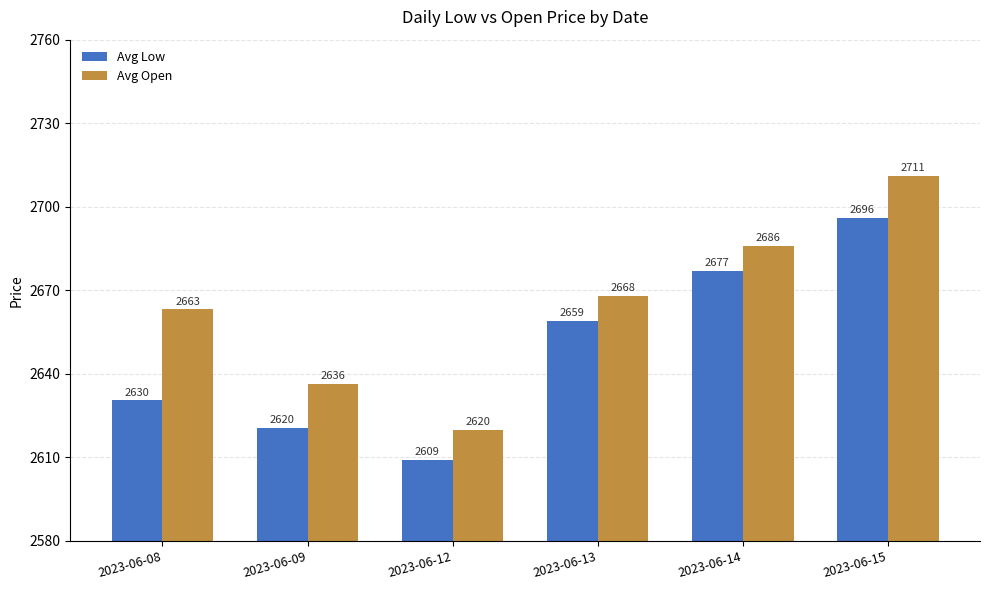

Where is Avg Open nearest to the value 2665?

2023-06-08